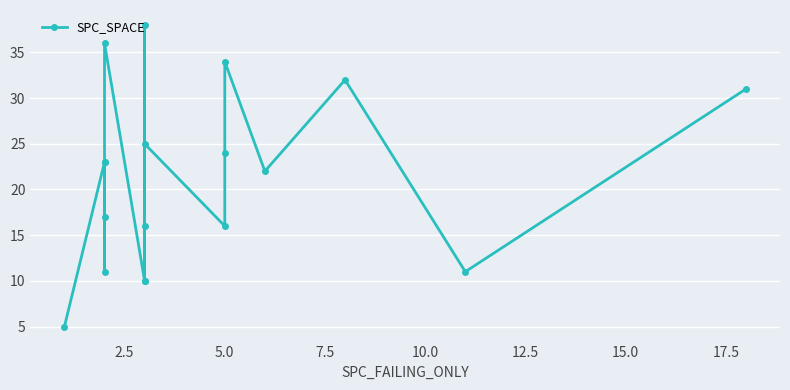

What position from the left is 12?

13